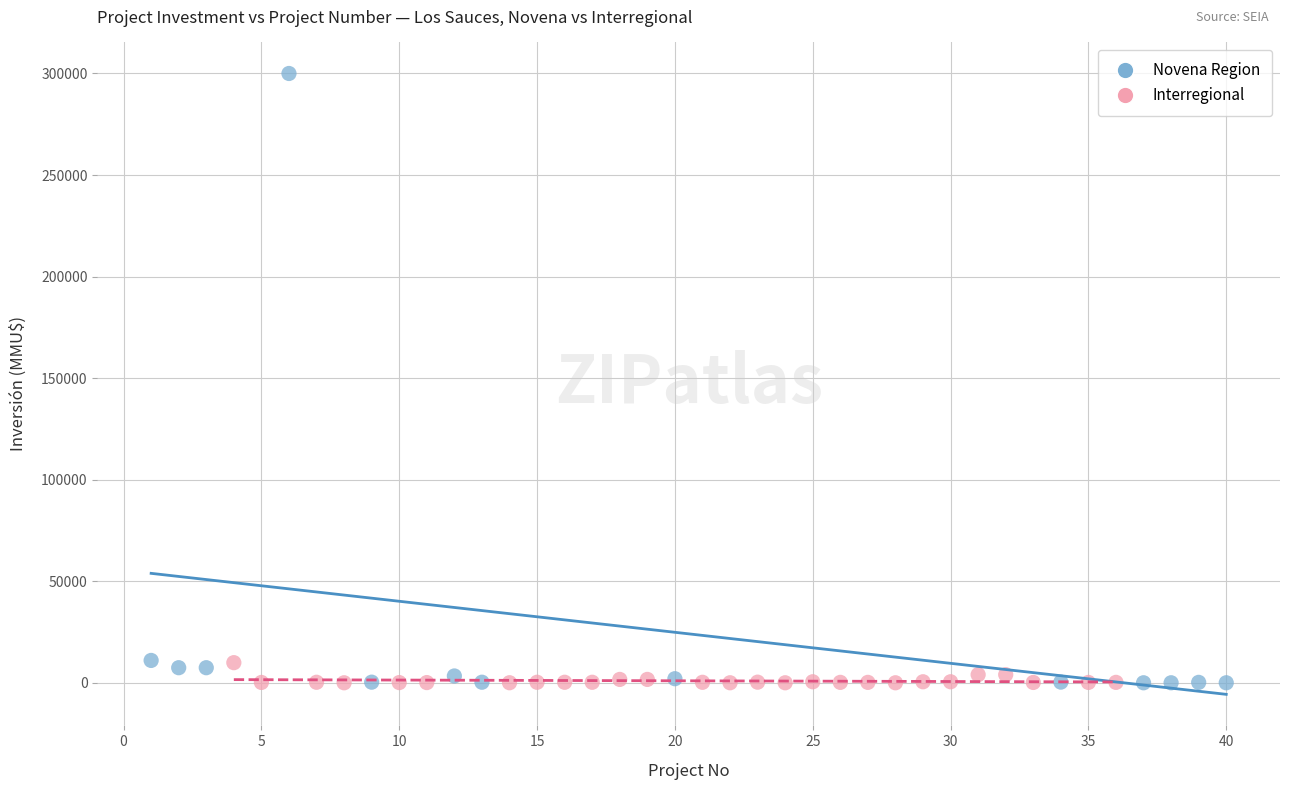

Which series has the largest Y range (max minus min)?

Novena Region